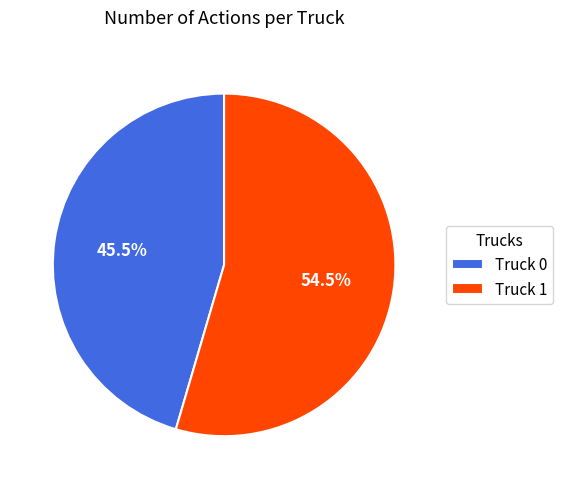

Which category accounts for the majority?

Truck 1